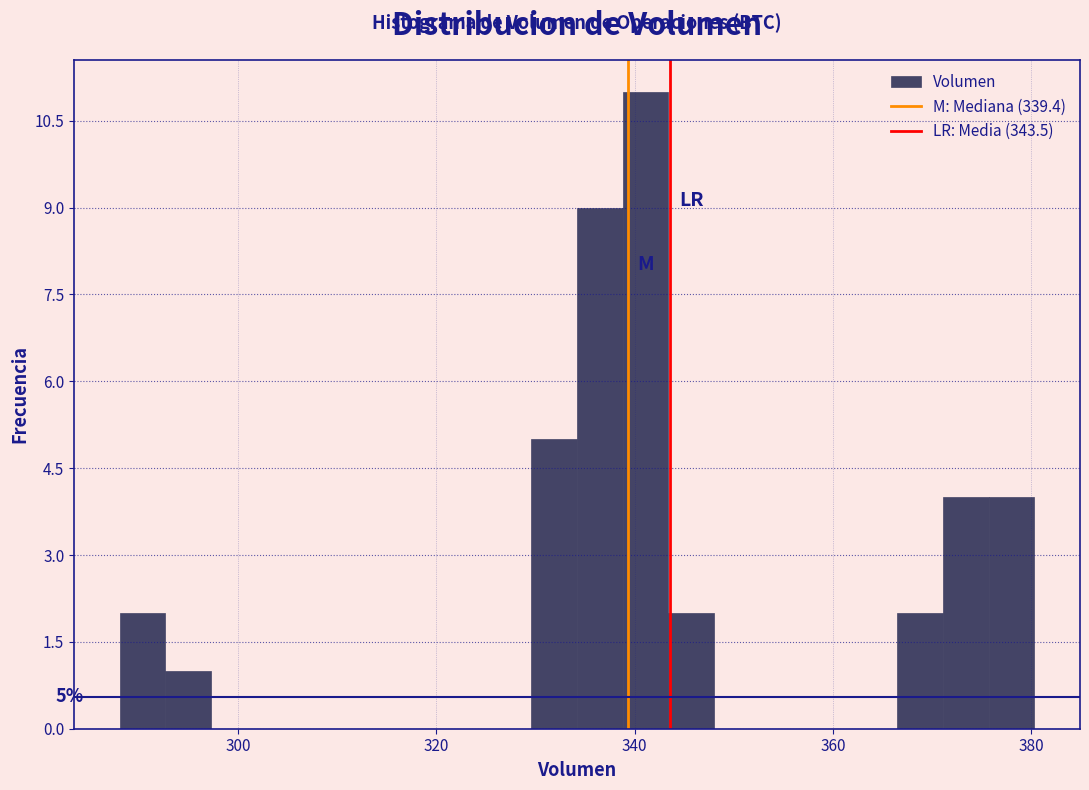

Around what value on the x-axis is the tallest bar? Give the approximate position of its centre, as read against the axis.

342